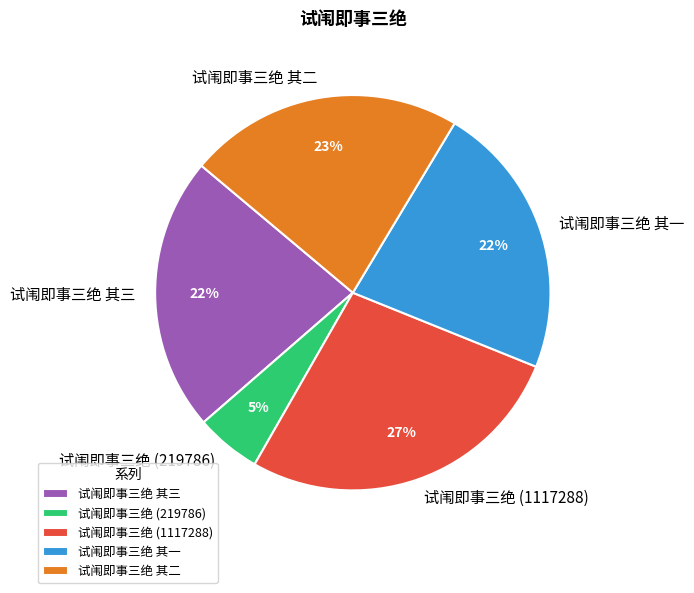

Is it true that 试闱即事三绝 其一 is 22% of the pie?

True